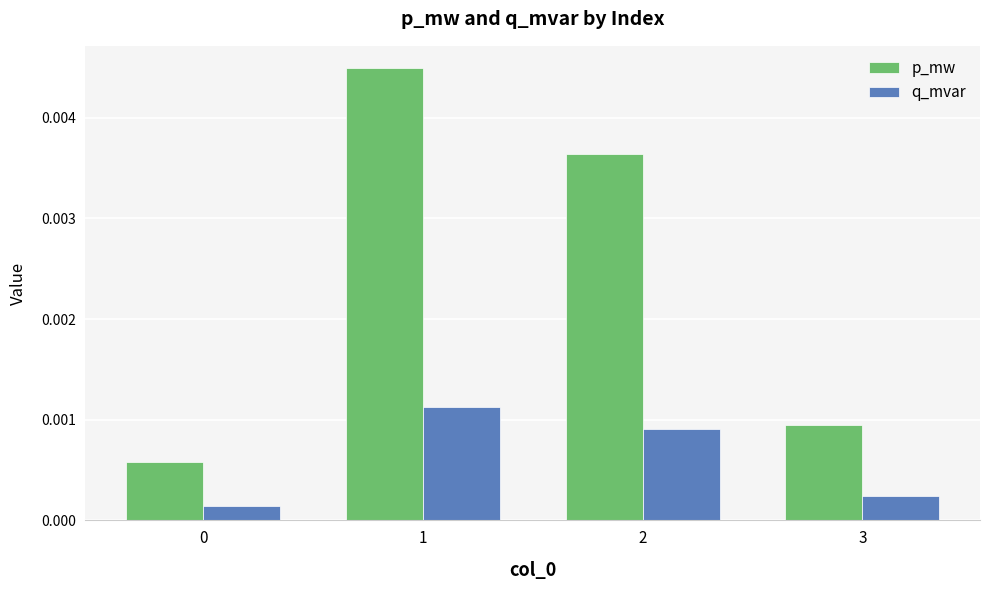

Rank the series by their maximum value, from lowest to highest.

q_mvar, p_mw